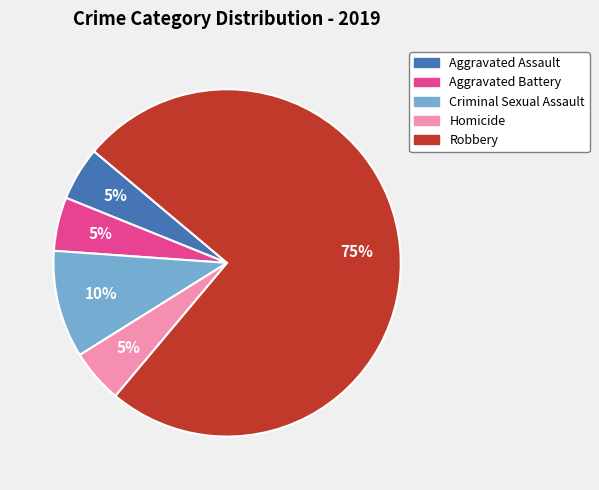

How many segments does this pie chart have?

5